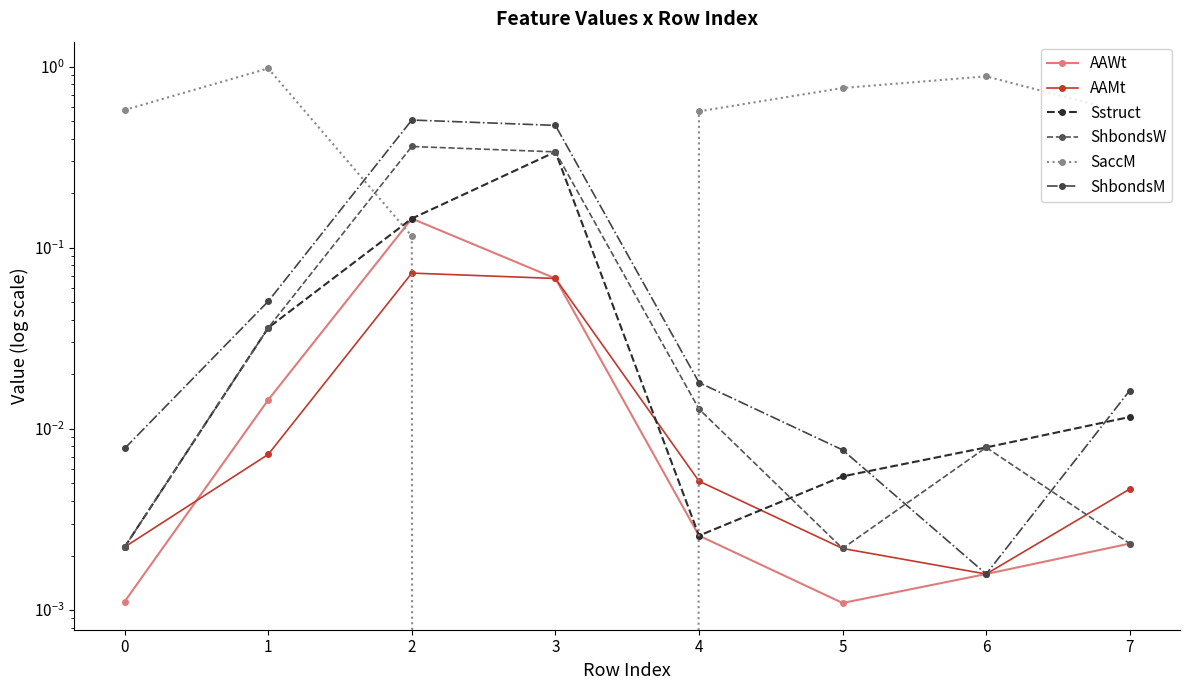

What are all the series names shown in the legend?

AAWt, AAMt, Sstruct, ShbondsW, SaccM, ShbondsM